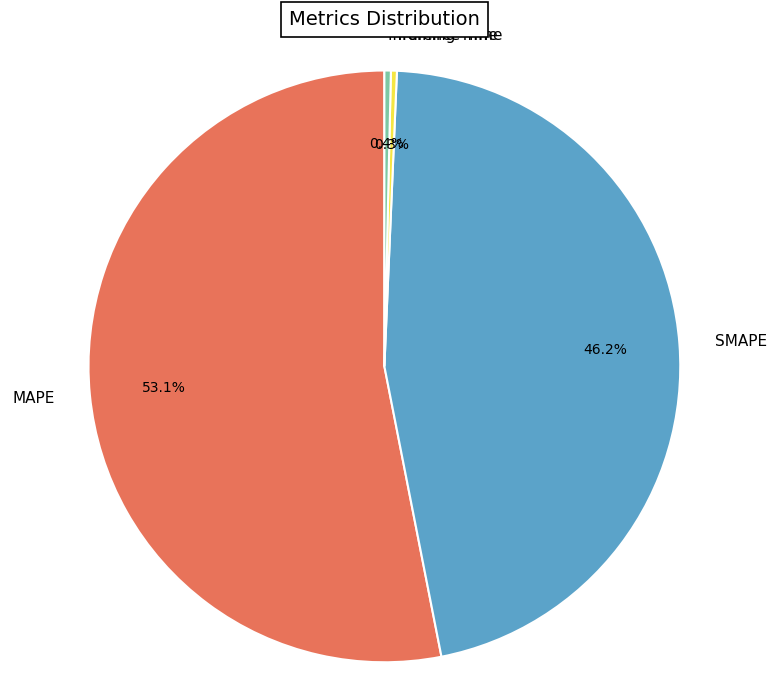

Is there a majority slice in this chart?

Yes